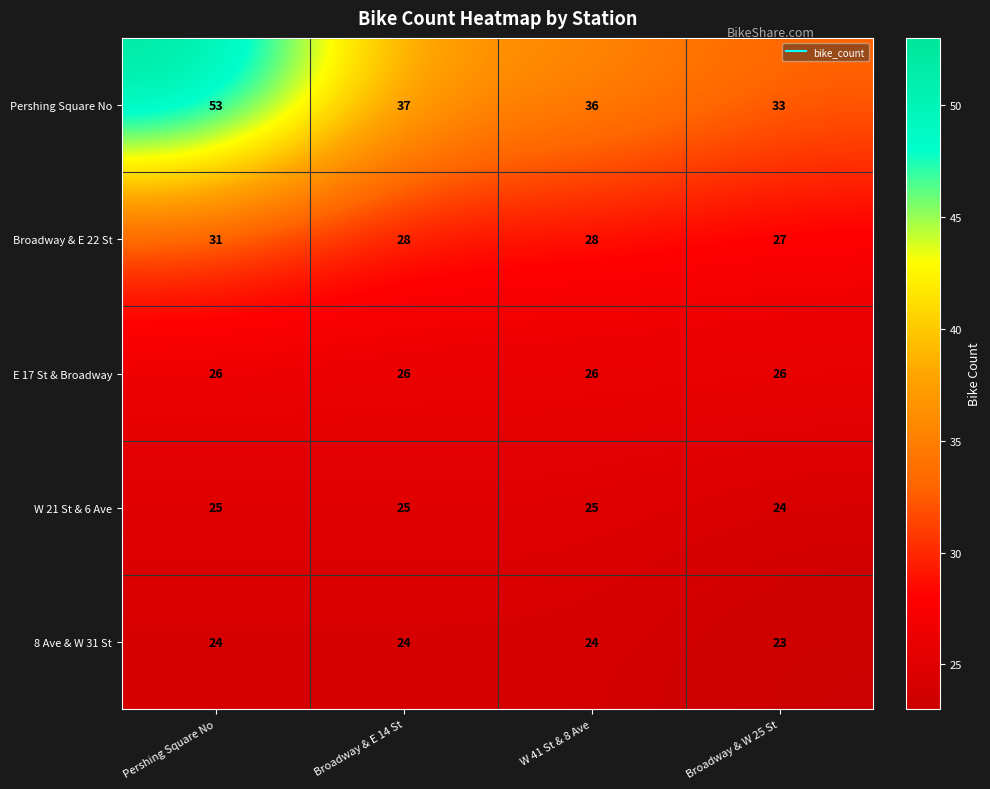

What is the spread (max minus min) of values at Broadway & W 25 St?

10